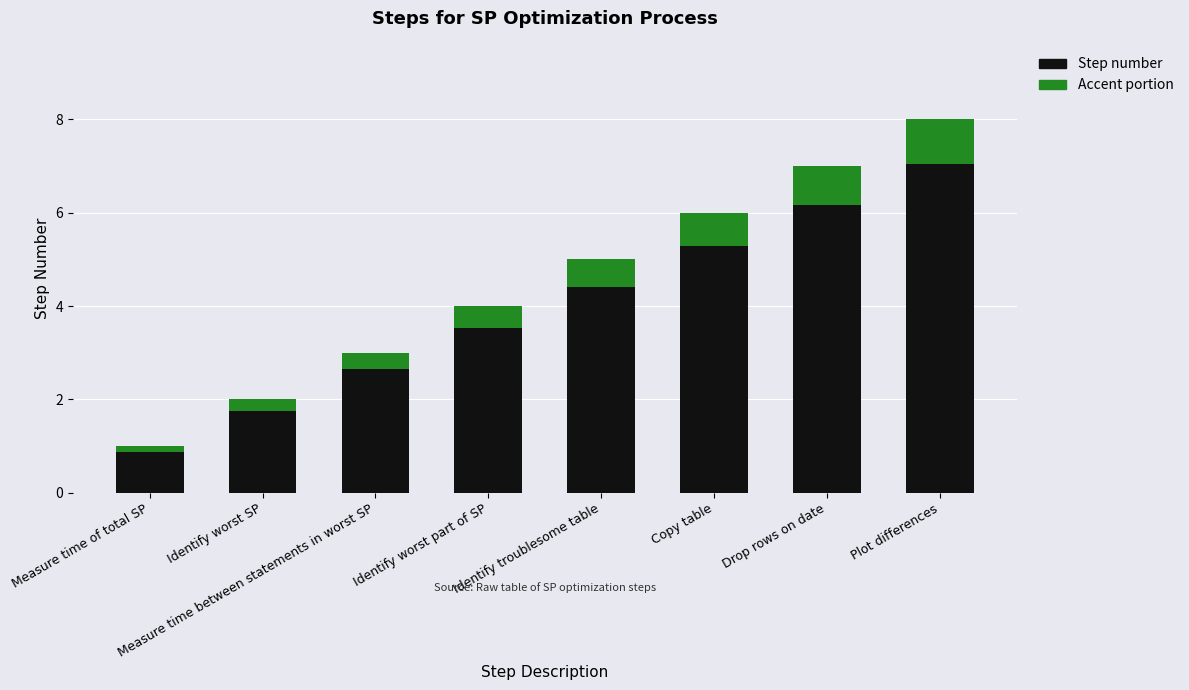

What position from the right is Measure time between statements in worst SP?

6